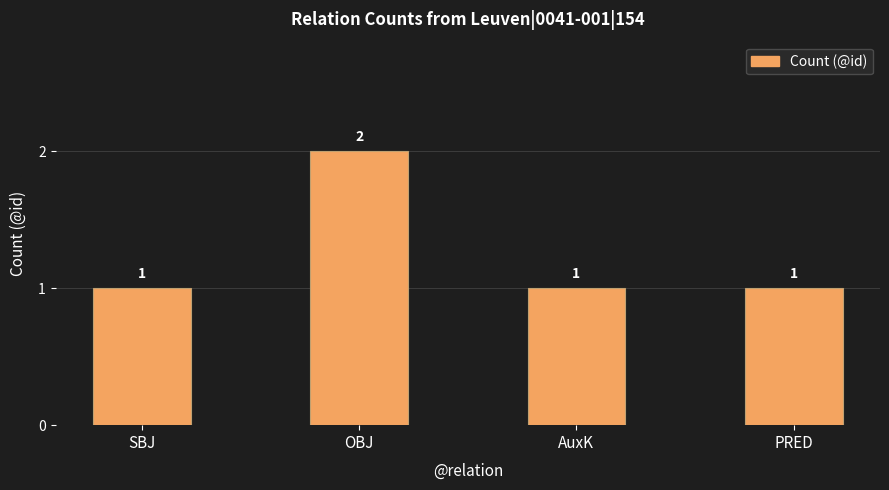

Approximately how many times larger is the value at PRED compared to AuxK?

1.0